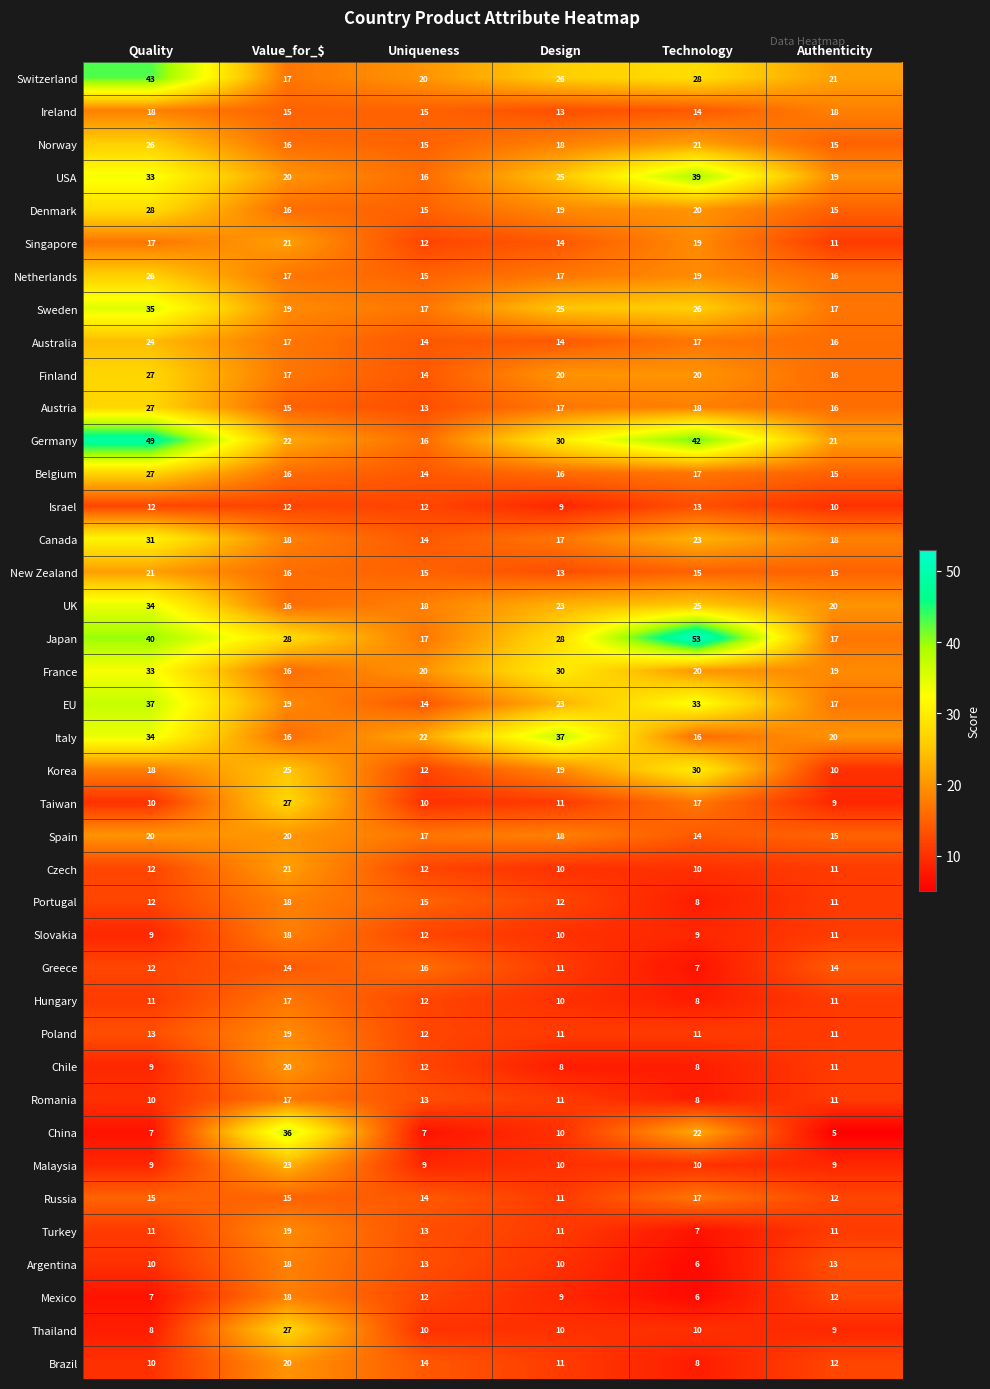

At which category does the chart reach its peak across all series?

Technology